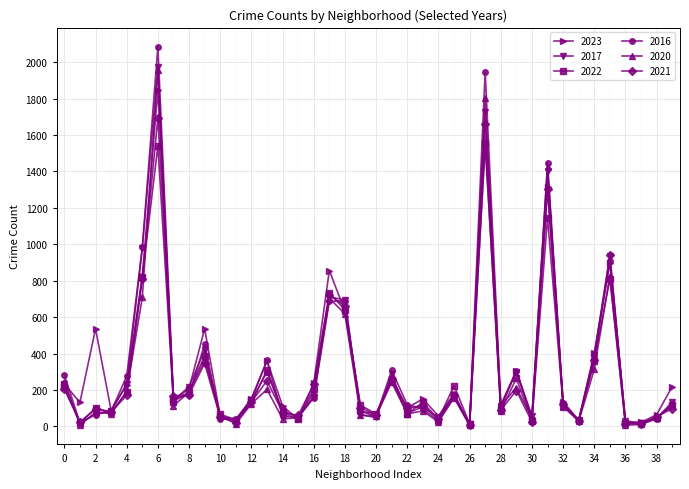

True or false: 2021 has more than 2 interior local peaks.

True